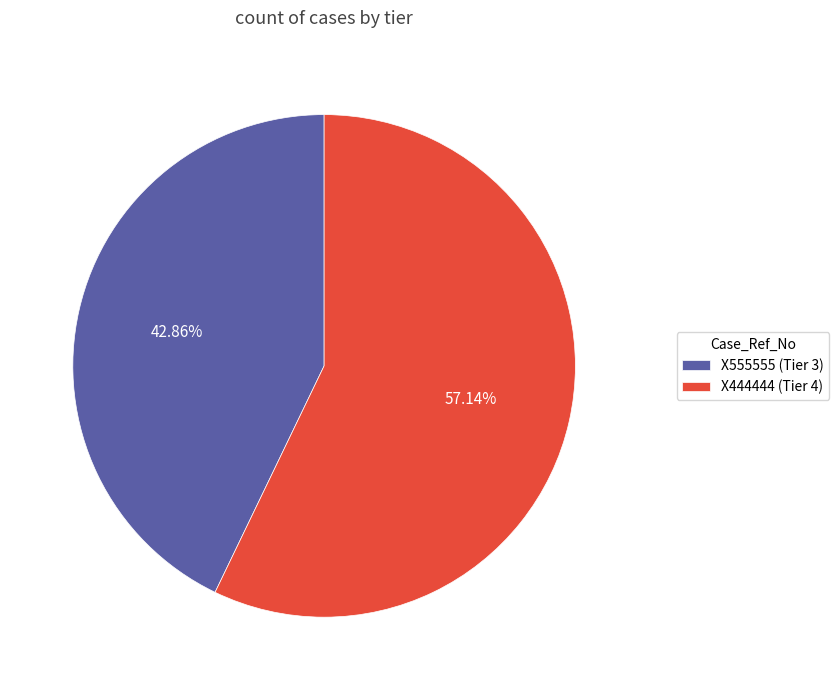

How many segments does this pie chart have?

2